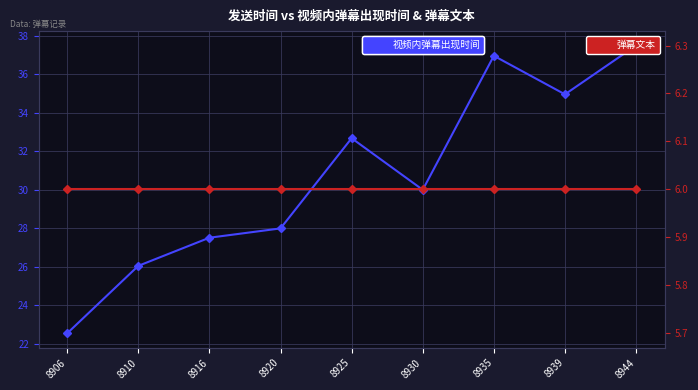

List the series in order of their peak value, highest first.

视频内弹幕出现时间, 弹幕文本